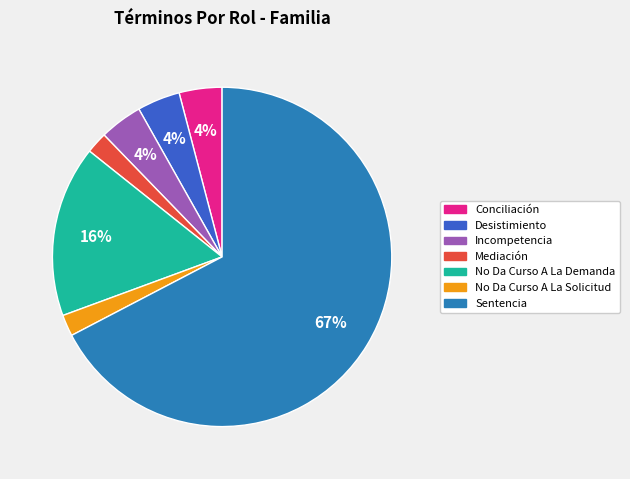

Is there a majority slice in this chart?

Yes